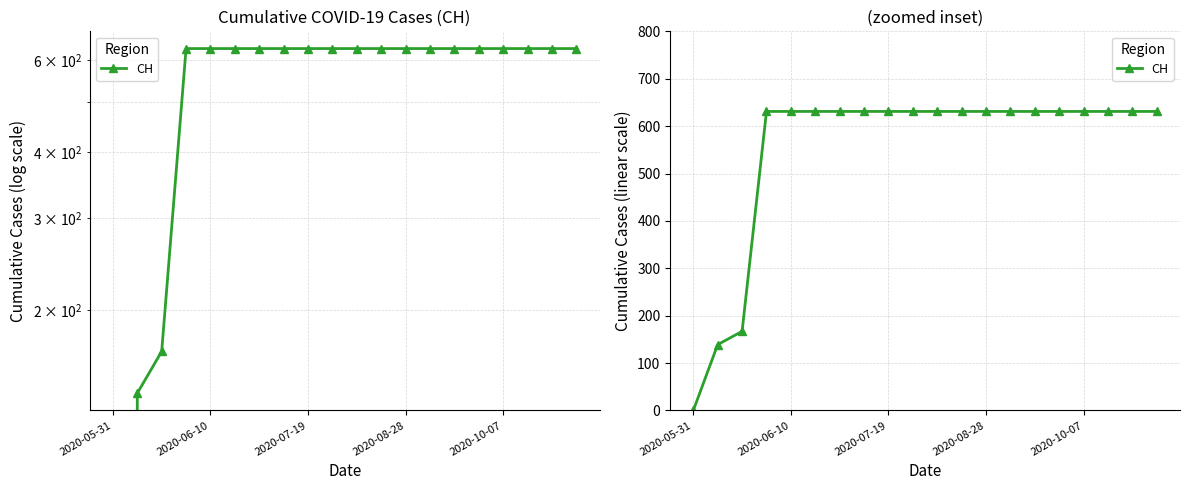

What is the average value?

552